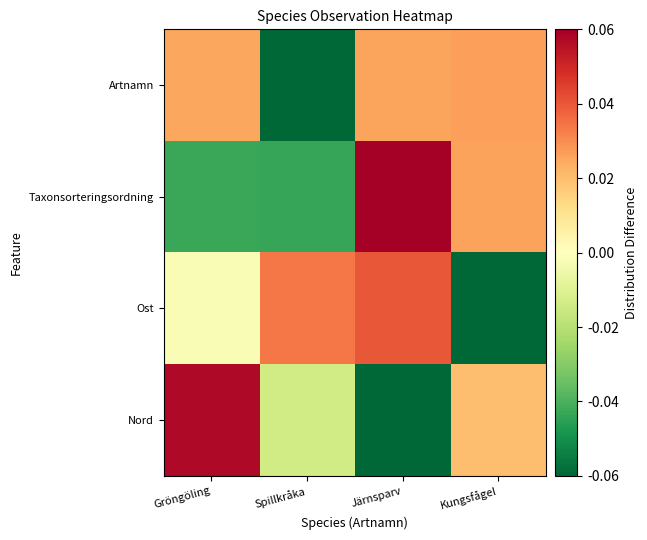

What is the total value across all series at Järnsparv?

0.1